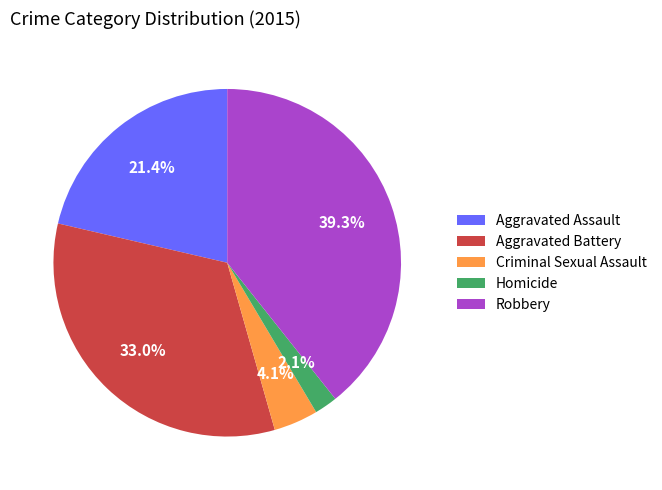

To the nearest percent, what portion does Robbery represent?

39%